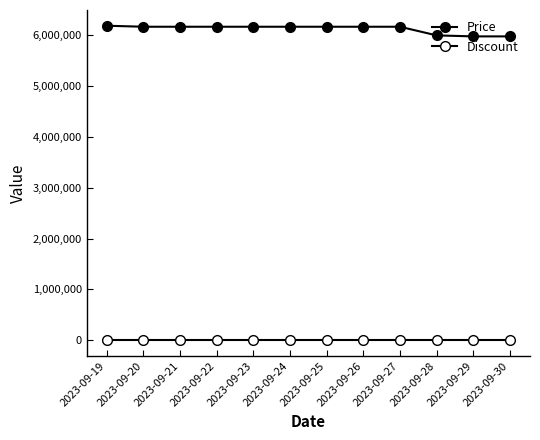

How many lines are shown in the chart?

2